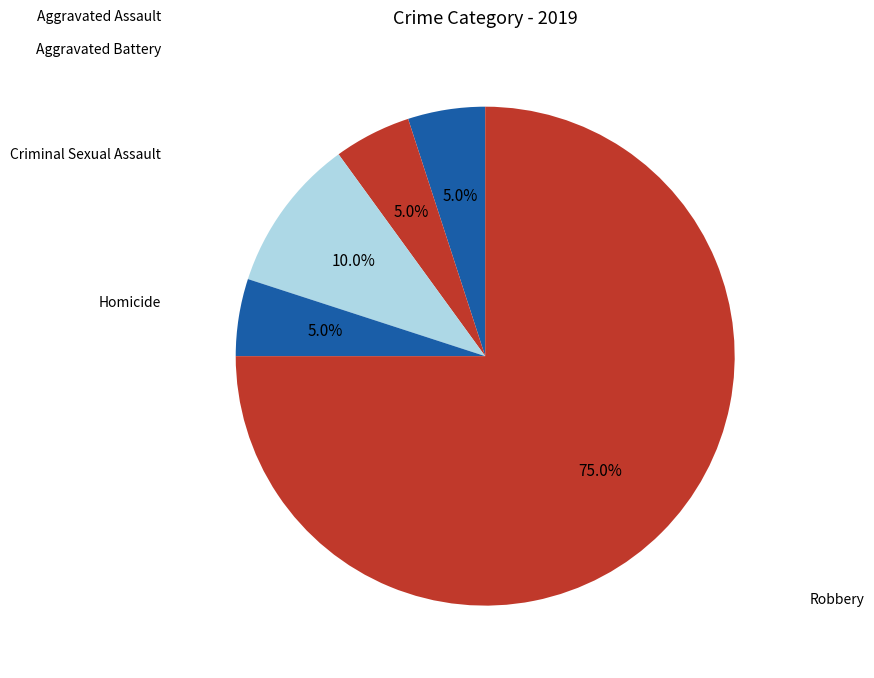

The Robbery slice represents 75% of the pie. True or false?

True